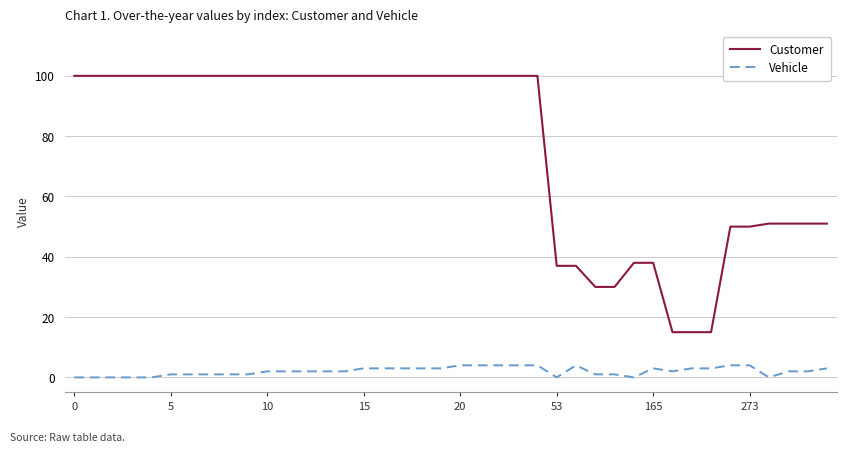

List the series in order of their peak value, lowest first.

Vehicle, Customer